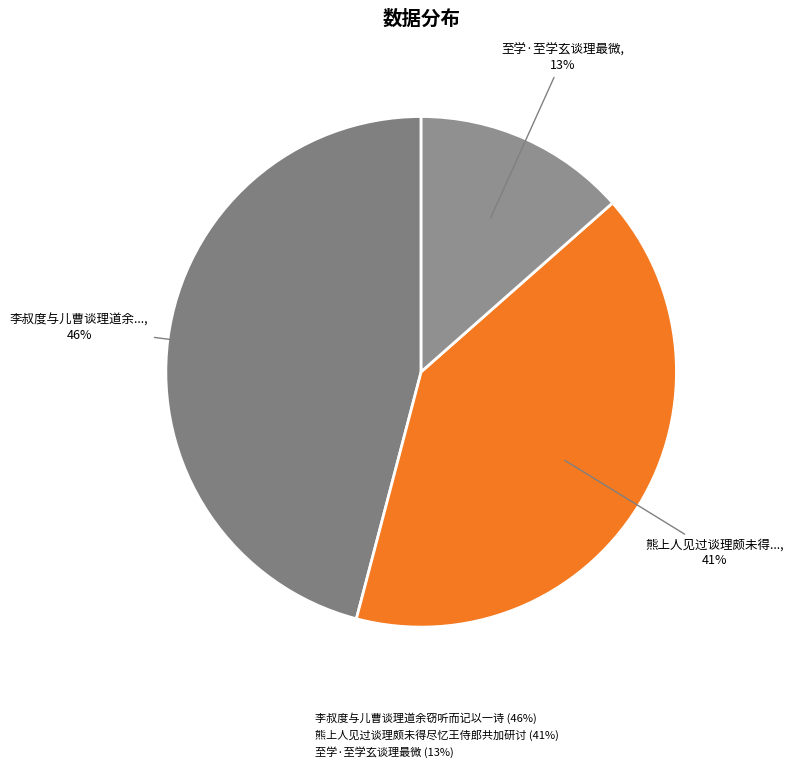

Does any single category account for the majority?

No